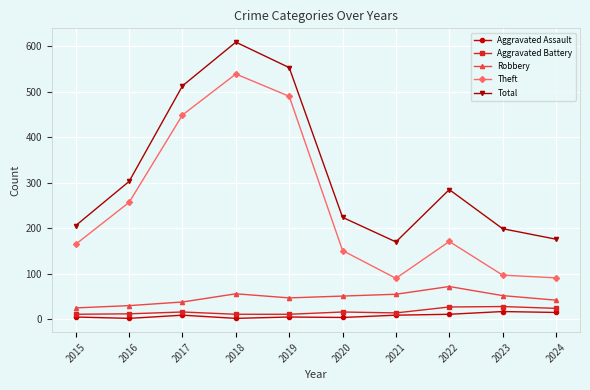

Which series has the widest spread of values?

Theft